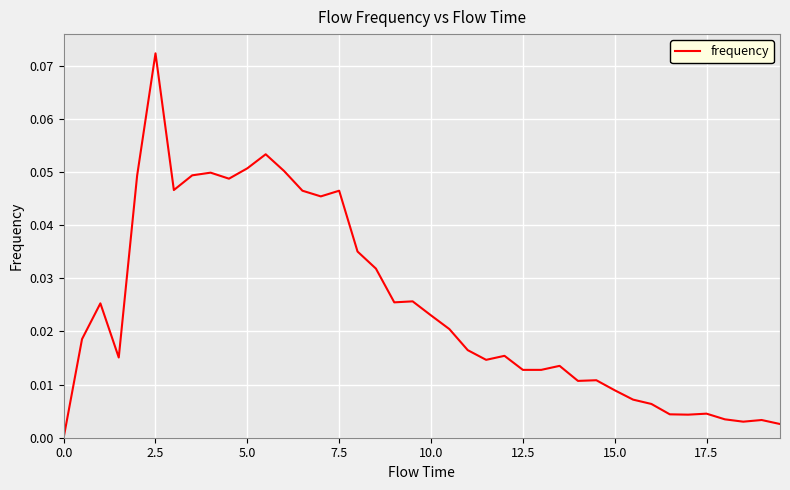

What is the difference between the maximum and minimum values?

0.1